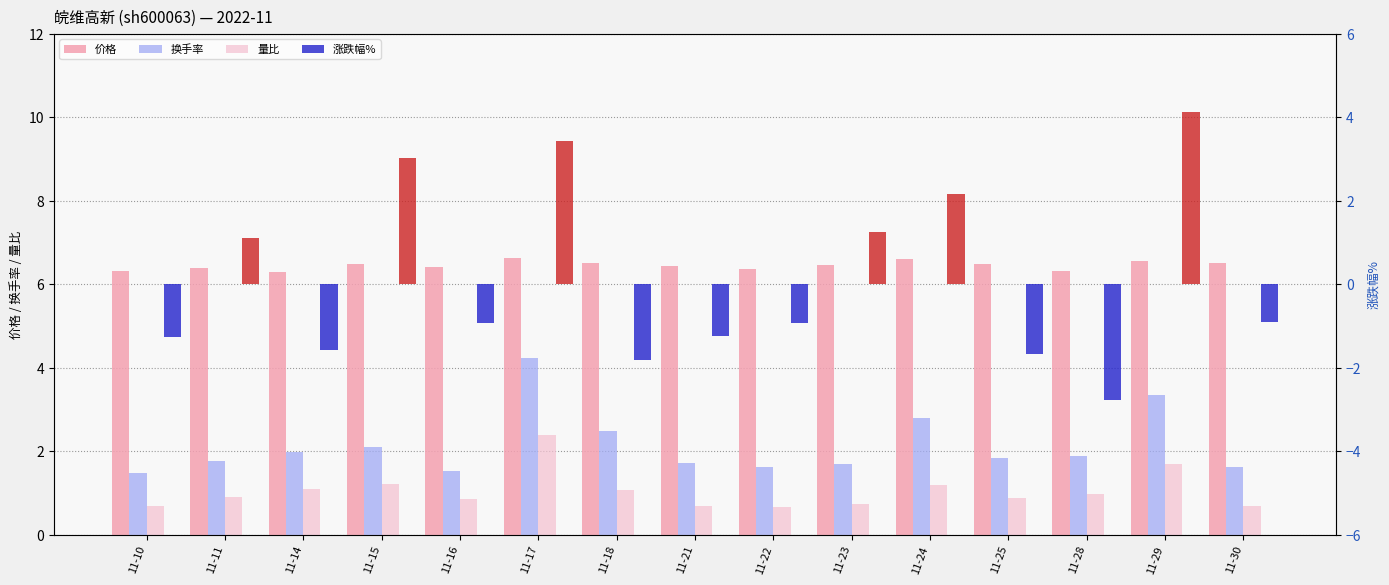

At which label does 价格 reach its peak?

11-17